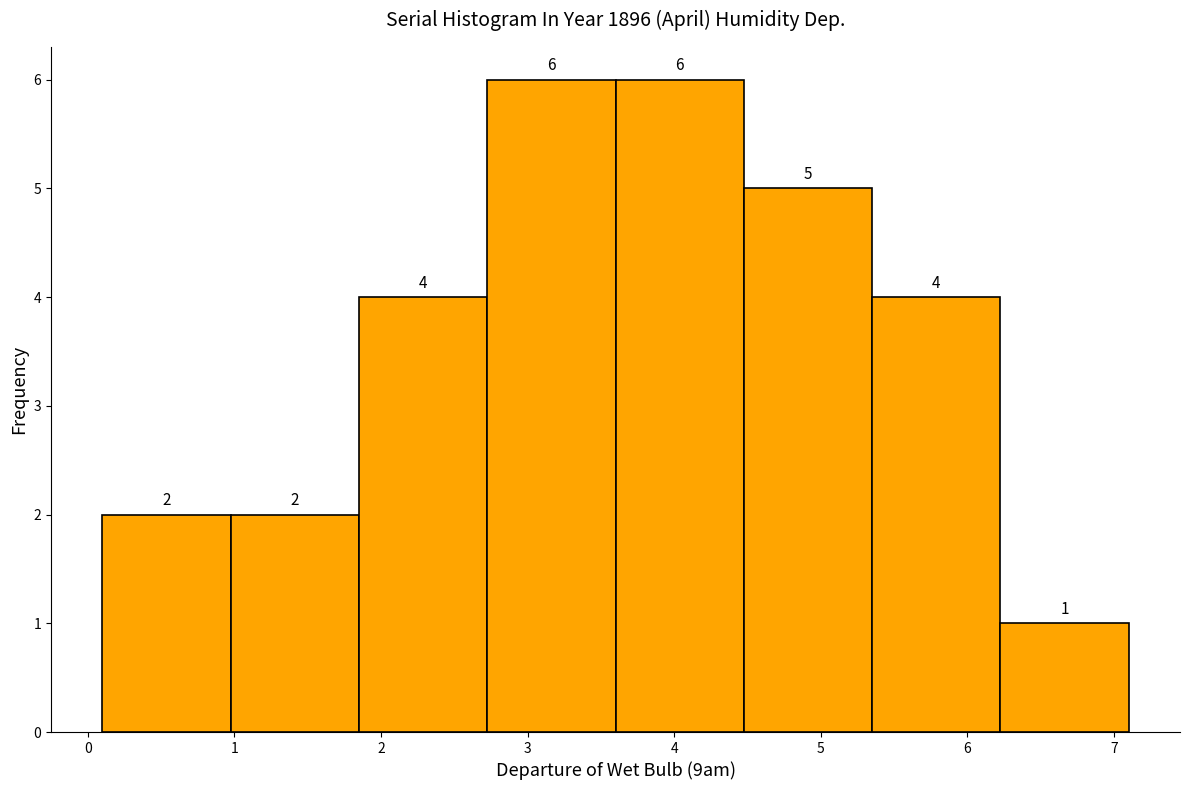

What is the height of the bar covering 1.0 to 1.9 on the x-axis? The bar edges are not printed on the chart, so give them approximately, as read against the axis.

2